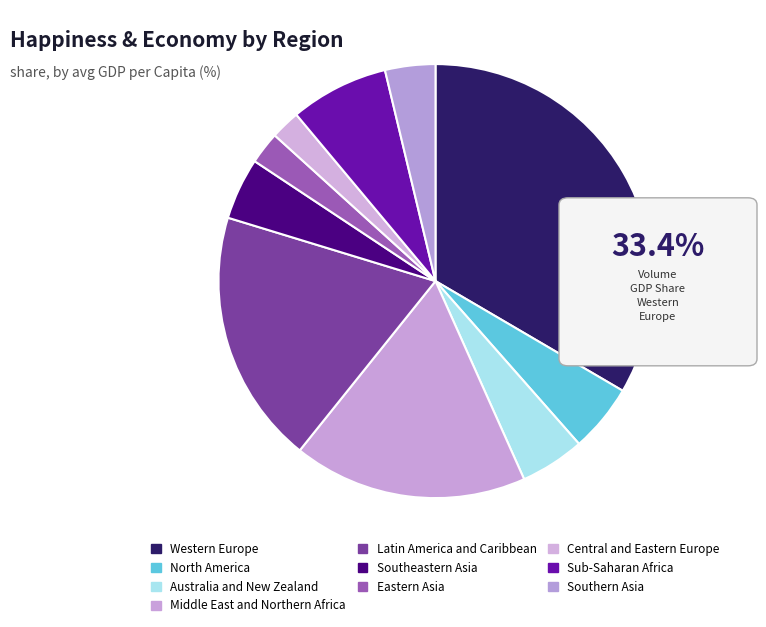

What portion of the pie excludes Western Europe?

66.6%